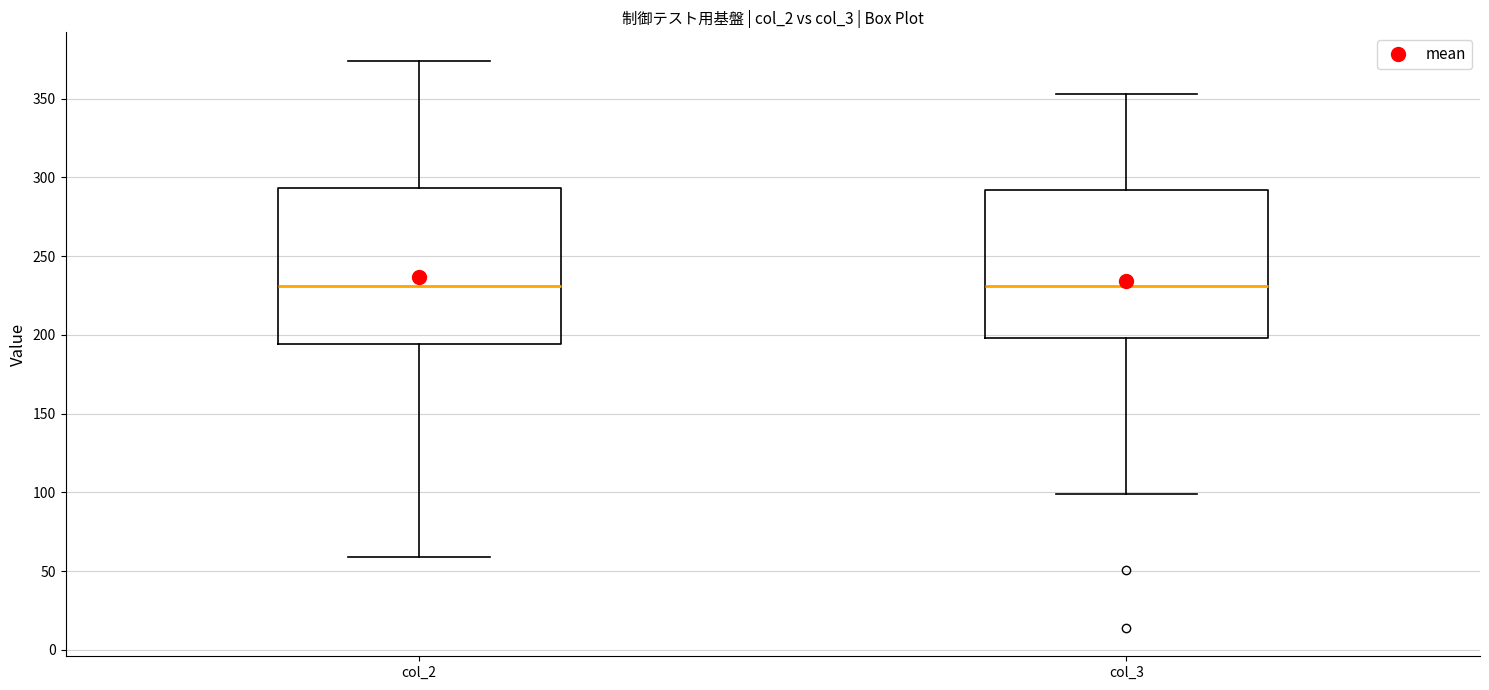

Reading left to right, read every box against the y-axis: the position of its median line, the range the box covers, and the ends of its whiskers. The values are not printed on the chart, so give them approximately, as read against the axis.

col_2: median 230, box 195 to 295, whiskers 60 to 375
col_3: median 230, box 200 to 290, whiskers 100 to 355